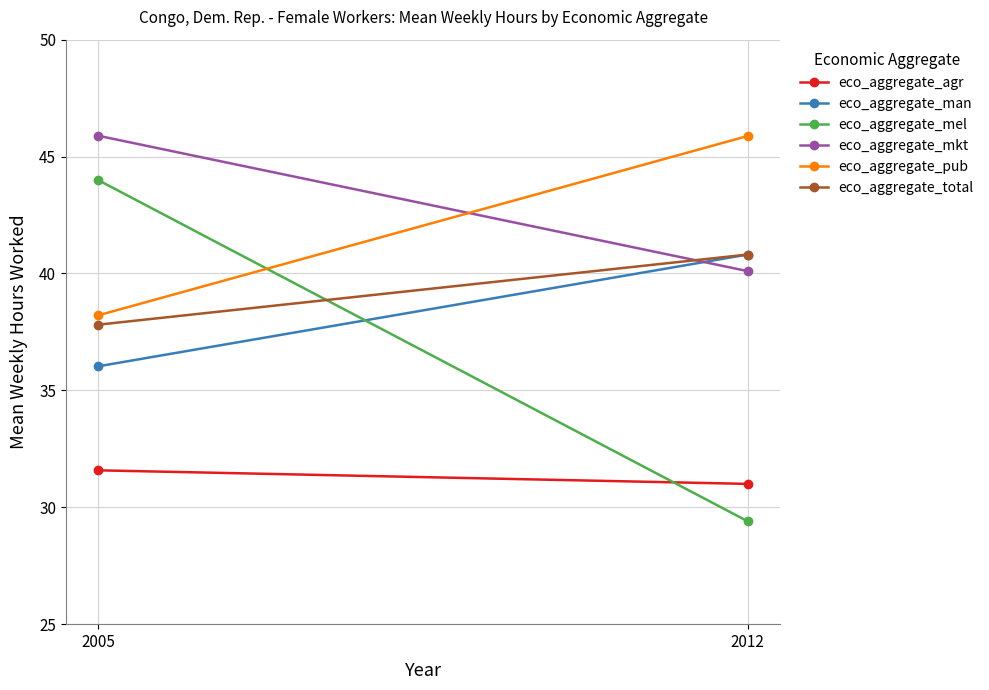

Reading left to right, extract all data points from this chart.

eco_aggregate_agr: 31.6	31.0
eco_aggregate_man: 36.0	40.8
eco_aggregate_mel: 44.0	29.4
eco_aggregate_mkt: 45.9	40.1
eco_aggregate_pub: 38.2	45.9
eco_aggregate_total: 37.8	40.8